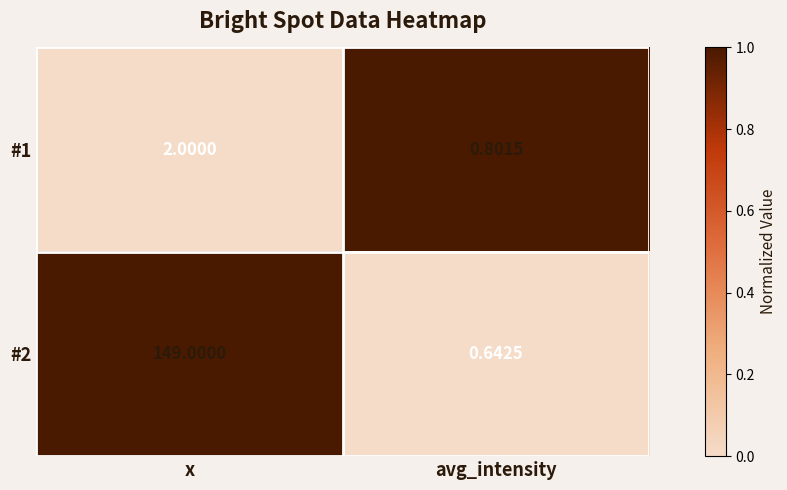

At which label is #1 closest to 1?

avg_intensity